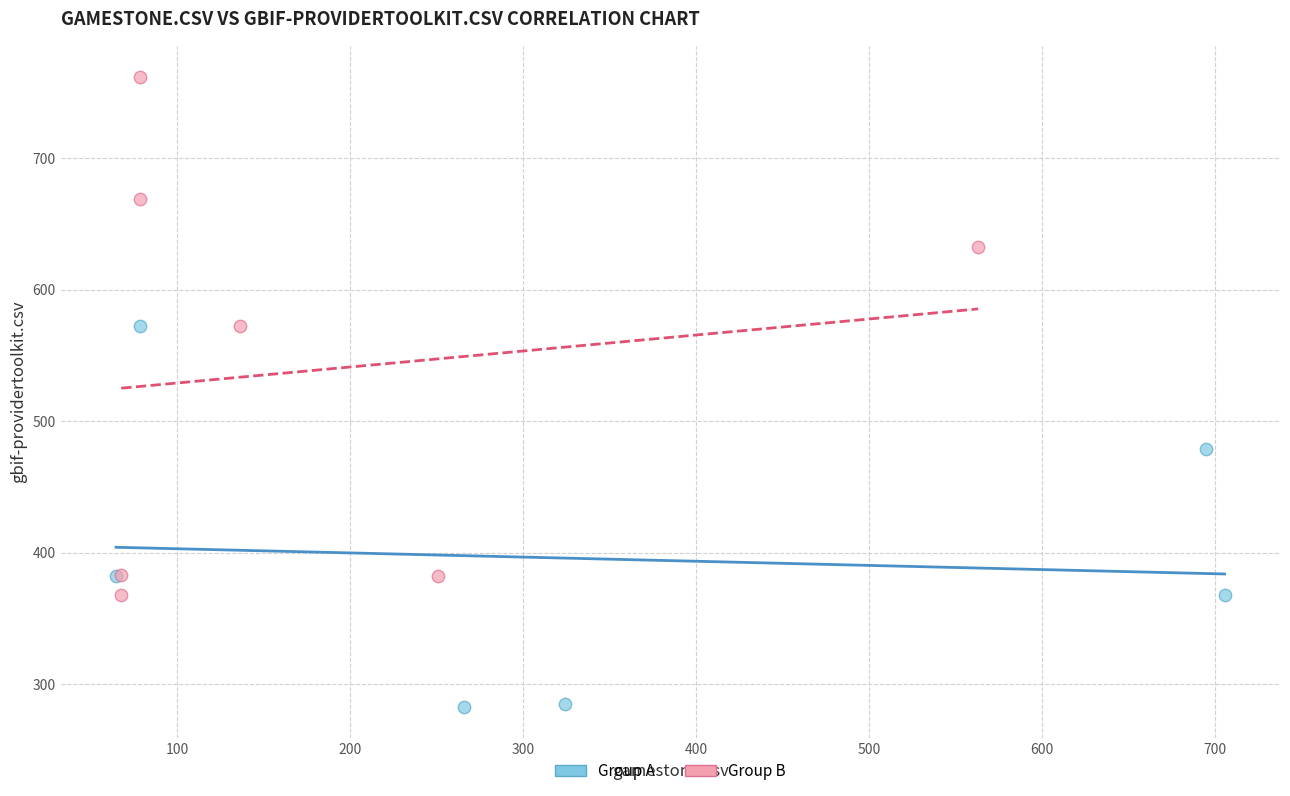

What are all the series names shown in the legend?

Group A, Group B